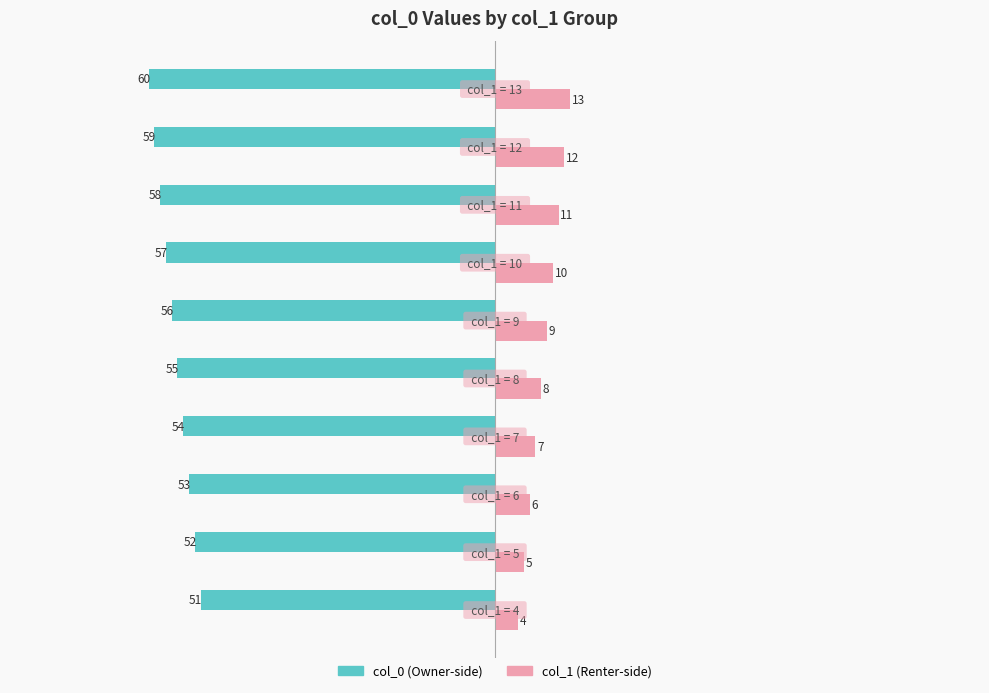

What is the minimum value shown in the chart?

-60